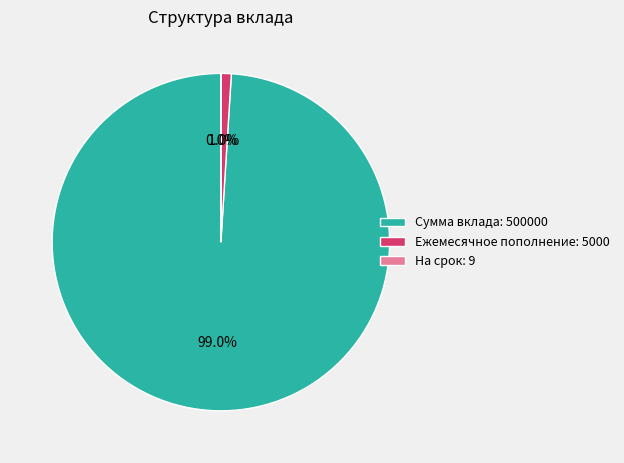

What portion of the pie excludes Ежемесячное пополнение: 5000?

99.0%